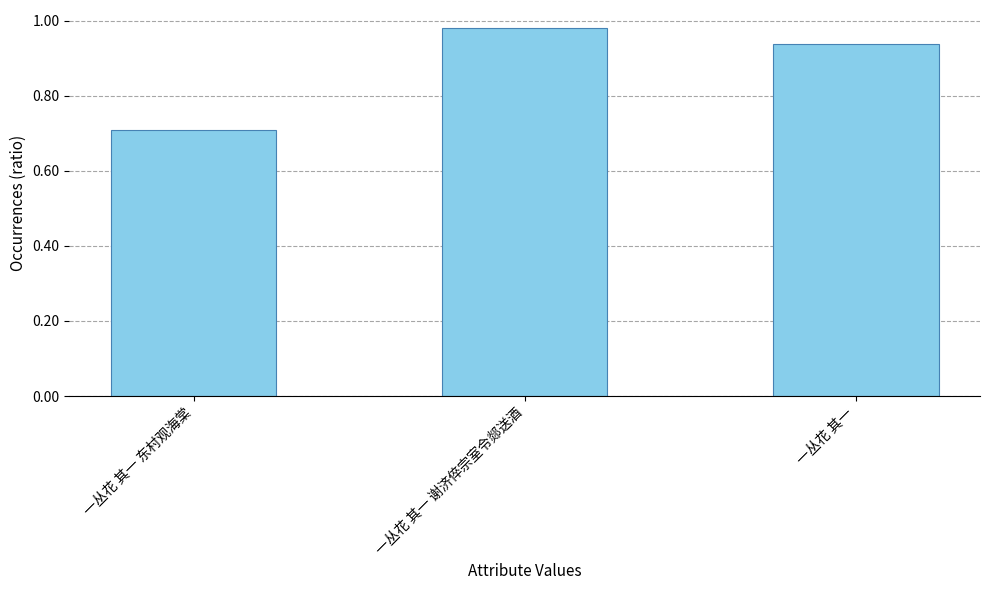

Are the bars horizontal?

No